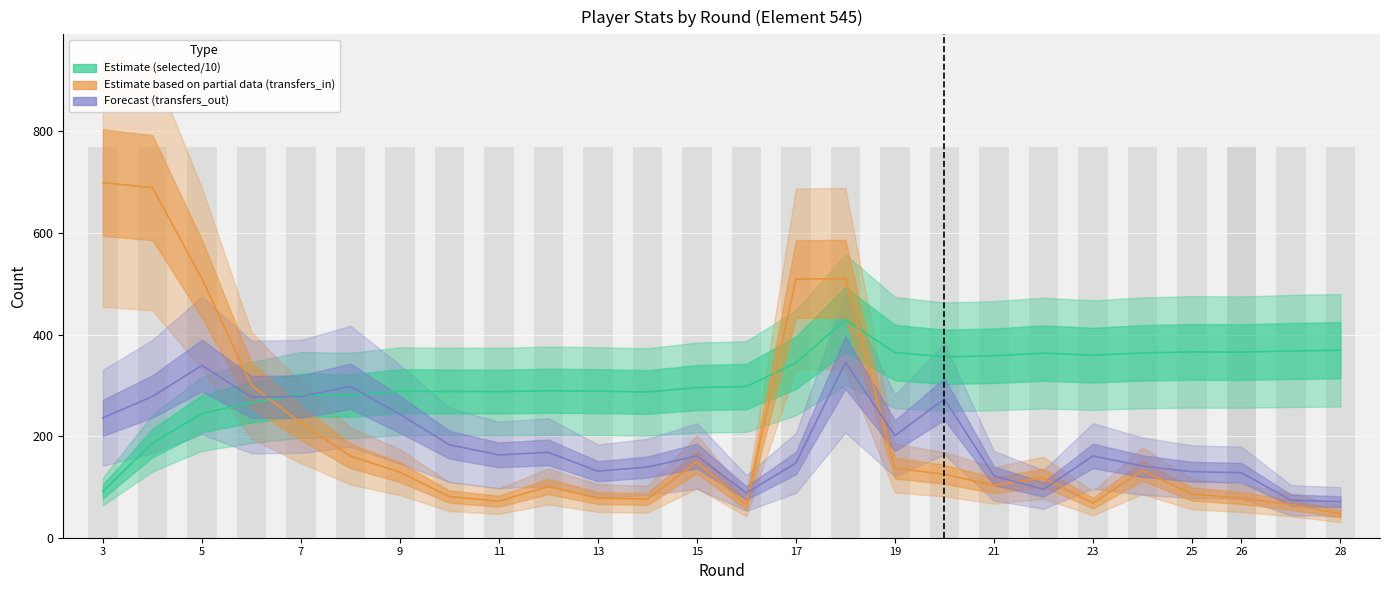

What is the total value across all series at 12?

558.3